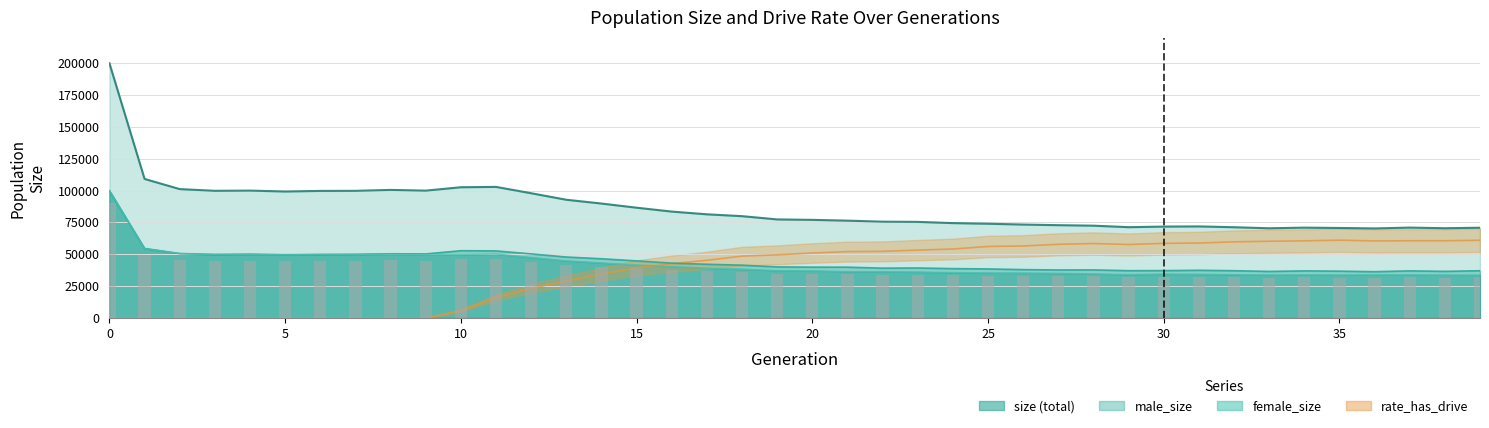

Reading left to right, extract all data points from this chart.

size: 199732.0	109072.0	101110.0	99761.0	99920.0	99231.0	99681.0	99744.0	100476.0	99896.0	102564.0	102832.0	97868.0	92756.0	89782.0	86523.0	83486.0	81341.0	79892.0	77344.0	76990.0	76377.0	75571.0	75402.0	74452.0	73954.0	73314.0	72824.0	72434.0	71250.0	71716.0	71851.0	71212.0	70387.0	70891.0	70628.0	70261.0	70926.0	70429.0	70820.0
male_size: 99640.0	54550.0	50590.0	49827.0	50098.0	49646.0	49846.0	49987.0	50402.0	50270.0	52802.0	52641.0	50304.0	47846.0	46488.0	44825.0	43041.0	42169.0	41466.0	40112.0	39909.0	39899.0	39126.0	39264.0	38752.0	38507.0	37980.0	37693.0	37741.0	37138.0	37197.0	37453.0	37121.0	36554.0	36972.0	36763.0	36364.0	36994.0	36621.0	37100.0
female_size: 100092.0	54522.0	50520.0	49934.0	49822.0	49585.0	49835.0	49757.0	50074.0	49626.0	49762.0	50191.0	47564.0	44910.0	43294.0	41698.0	40445.0	39172.0	38426.0	37232.0	37081.0	36478.0	36445.0	36138.0	35700.0	35447.0	35334.0	35131.0	34693.0	34112.0	34519.0	34398.0	34091.0	33833.0	33919.0	33865.0	33897.0	33932.0	33808.0	33720.0
rate_has_drive: 0.0	0.0	0.0	0.0	0.0	0.0	0.0	0.0	0.0	0.0	5842.2	16084.3	23271.6	29050.2	34435.0	39365.6	42601.4	45266.9	48563.0	49558.5	51013.6	52076.7	52285.8	53258.7	54131.4	56113.7	56513.6	57820.8	58424.6	57654.6	58561.0	58809.7	59752.4	60228.6	60533.0	61052.5	60456.1	60593.3	60609.7	60974.4